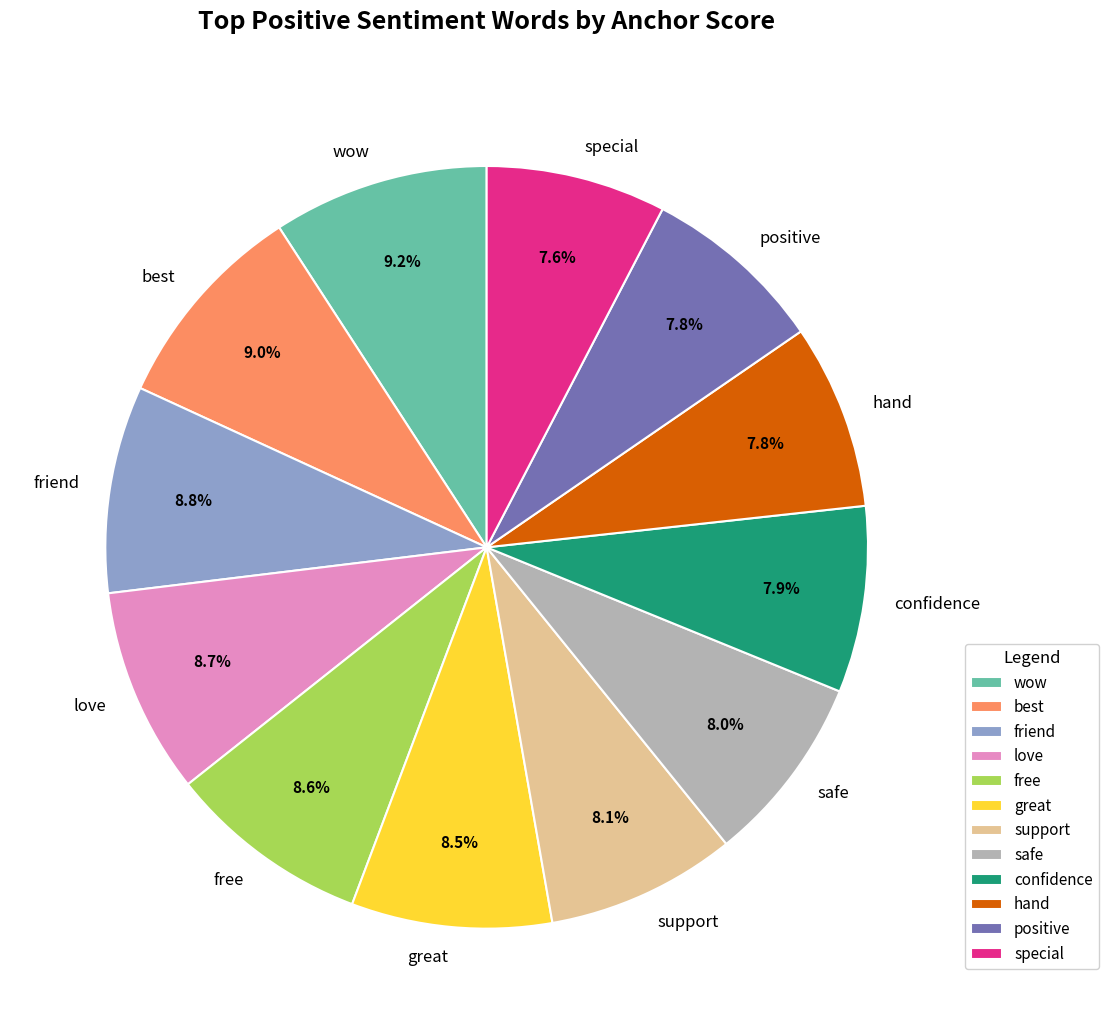

Does wow represent more than half of the total?

No